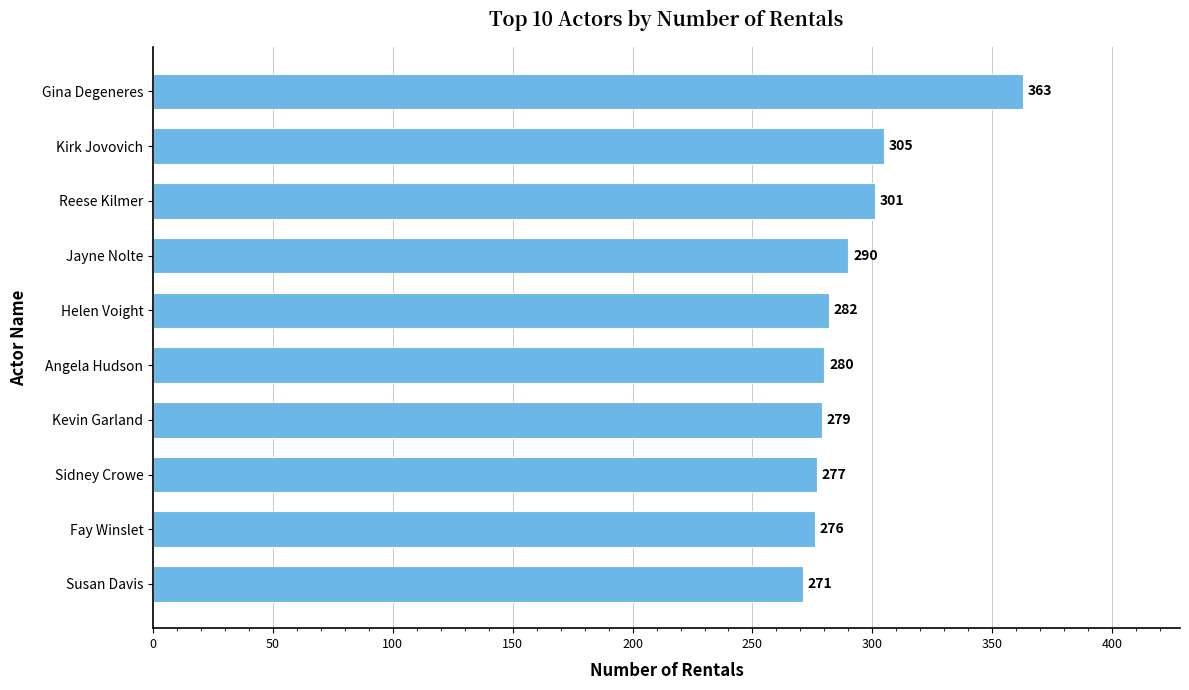

Between Sidney Crowe and Kirk Jovovich, which is larger?

Kirk Jovovich